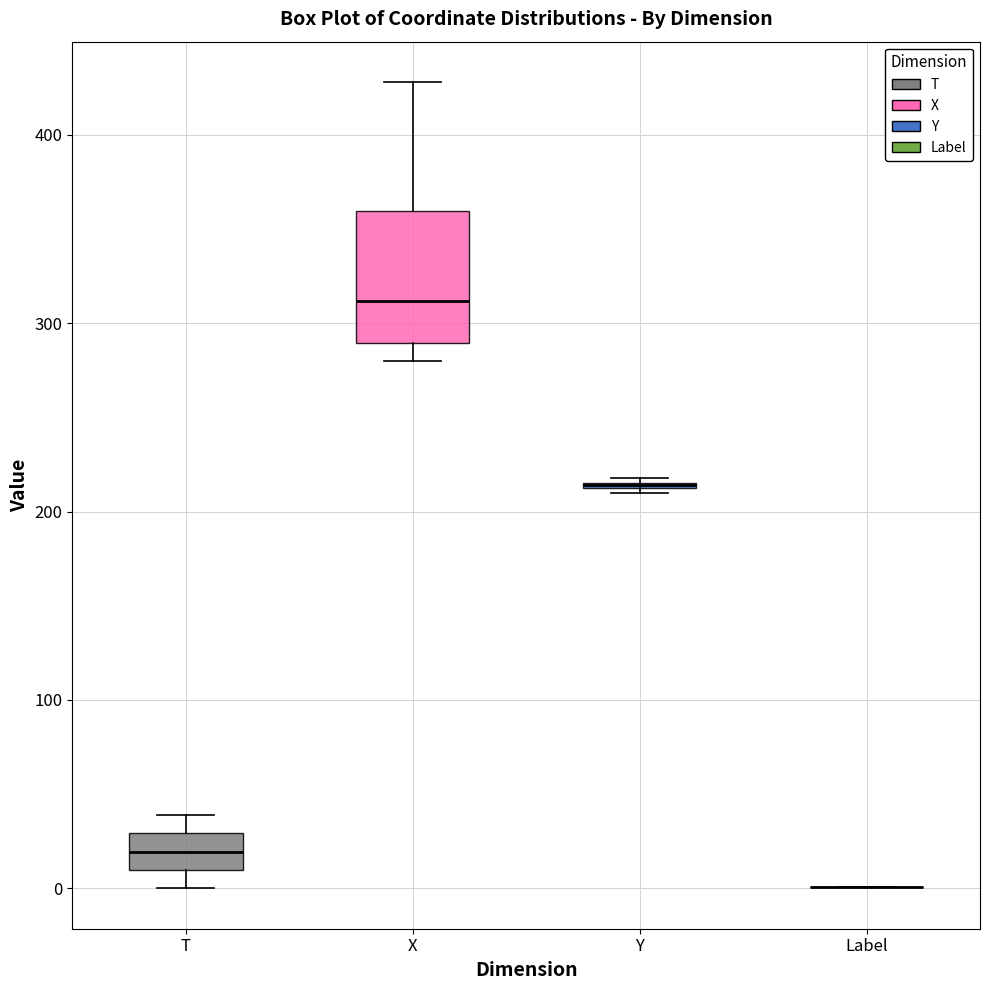

Reading left to right, transcribe this box plot: for each box, give where its median line is, the range the box spans, and where its two whiskers end, as read against the y-axis. The values are not printed on the chart, so give them approximately, as read against the axis.

T: median 20, box 10 to 30, whiskers 0 to 40
X: median 310, box 290 to 360, whiskers 280 to 430
Y: box collapsed to a line at 210, whiskers 210 to 220
Label: box collapsed to a line at 0, whiskers 0 to 0